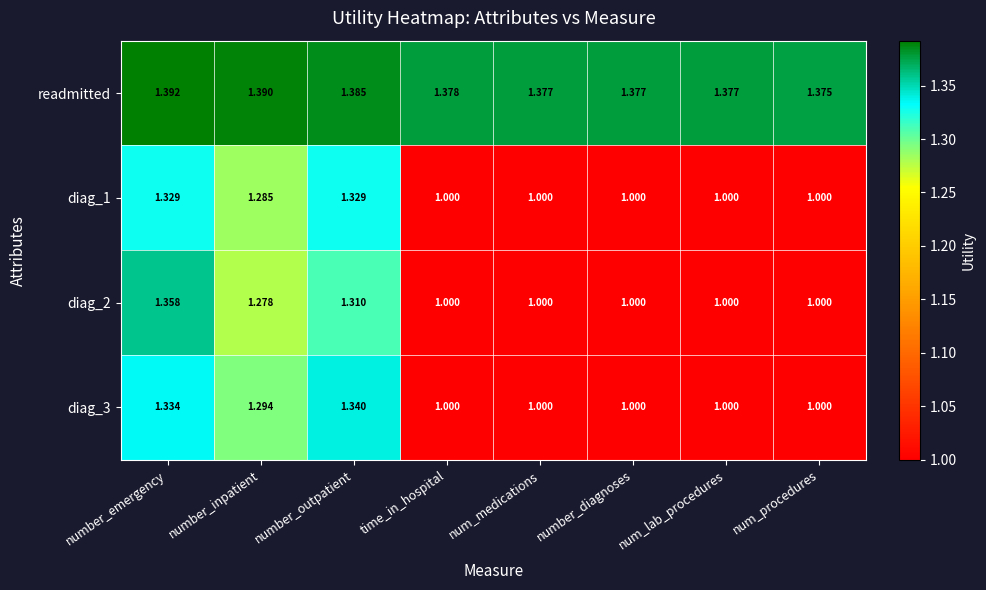

Which label corresponds to the largest value in the chart?

number_emergency